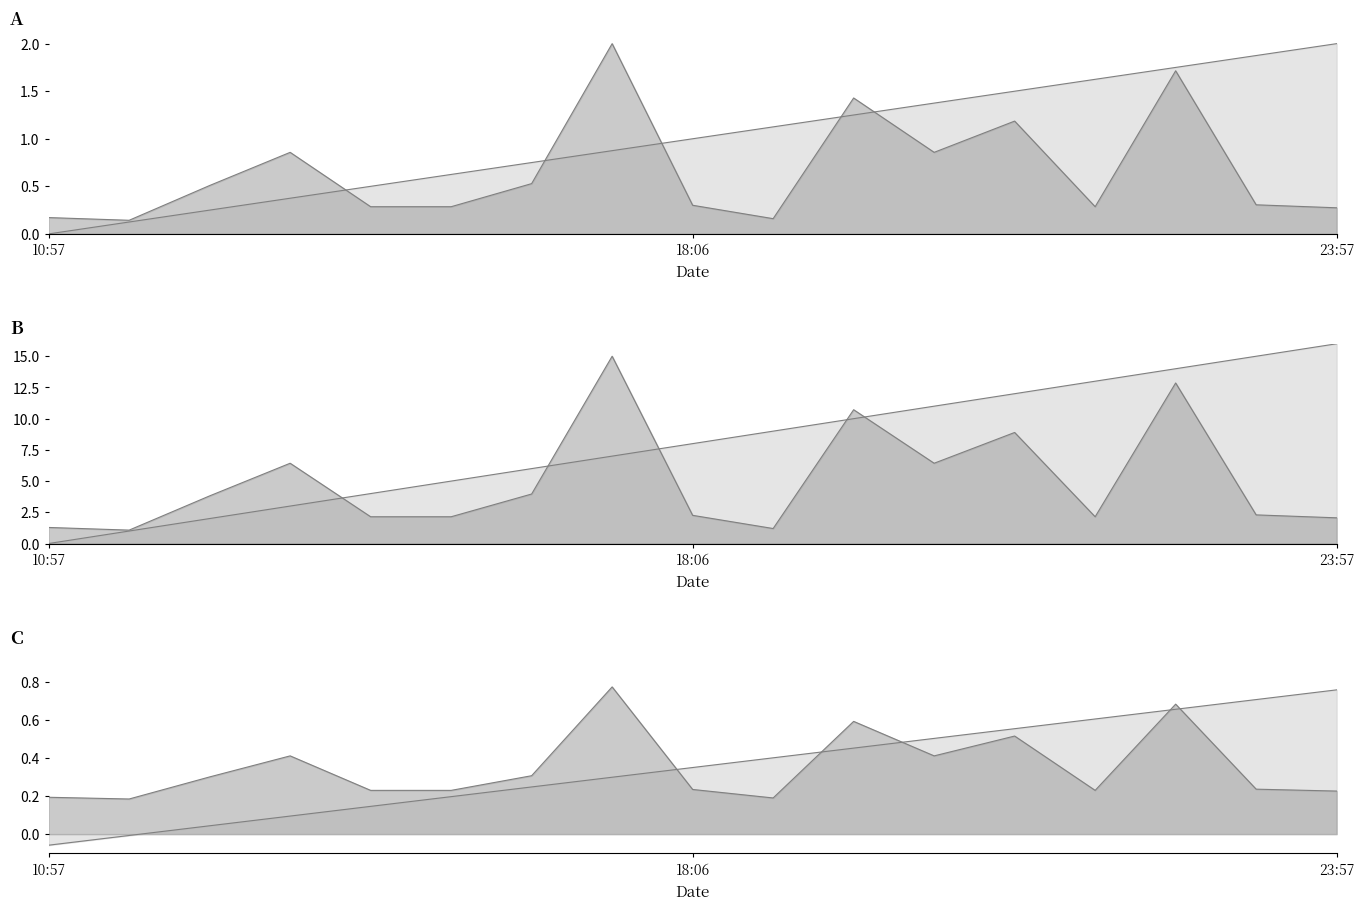

What position from the right is 13:11?

14